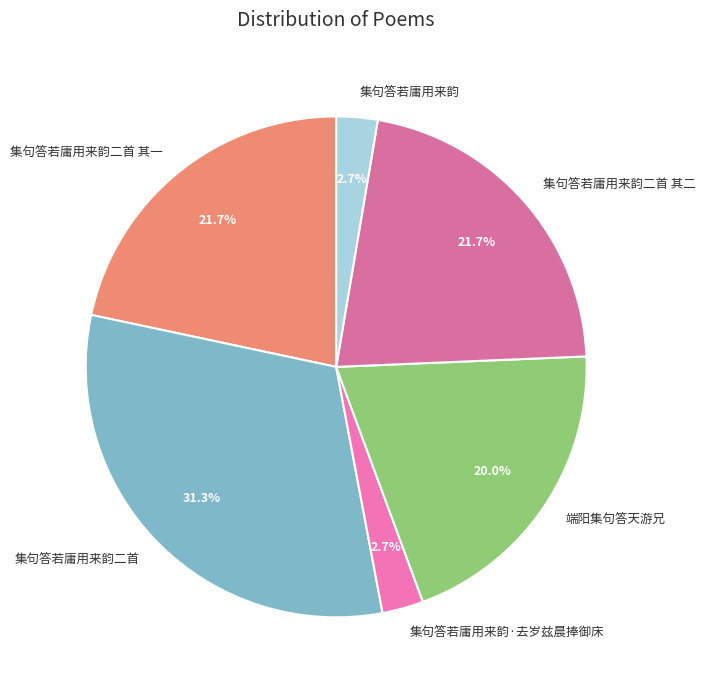

To the nearest percent, what percentage of the pie is 集句答若庸用来韵二首 其一?

22%